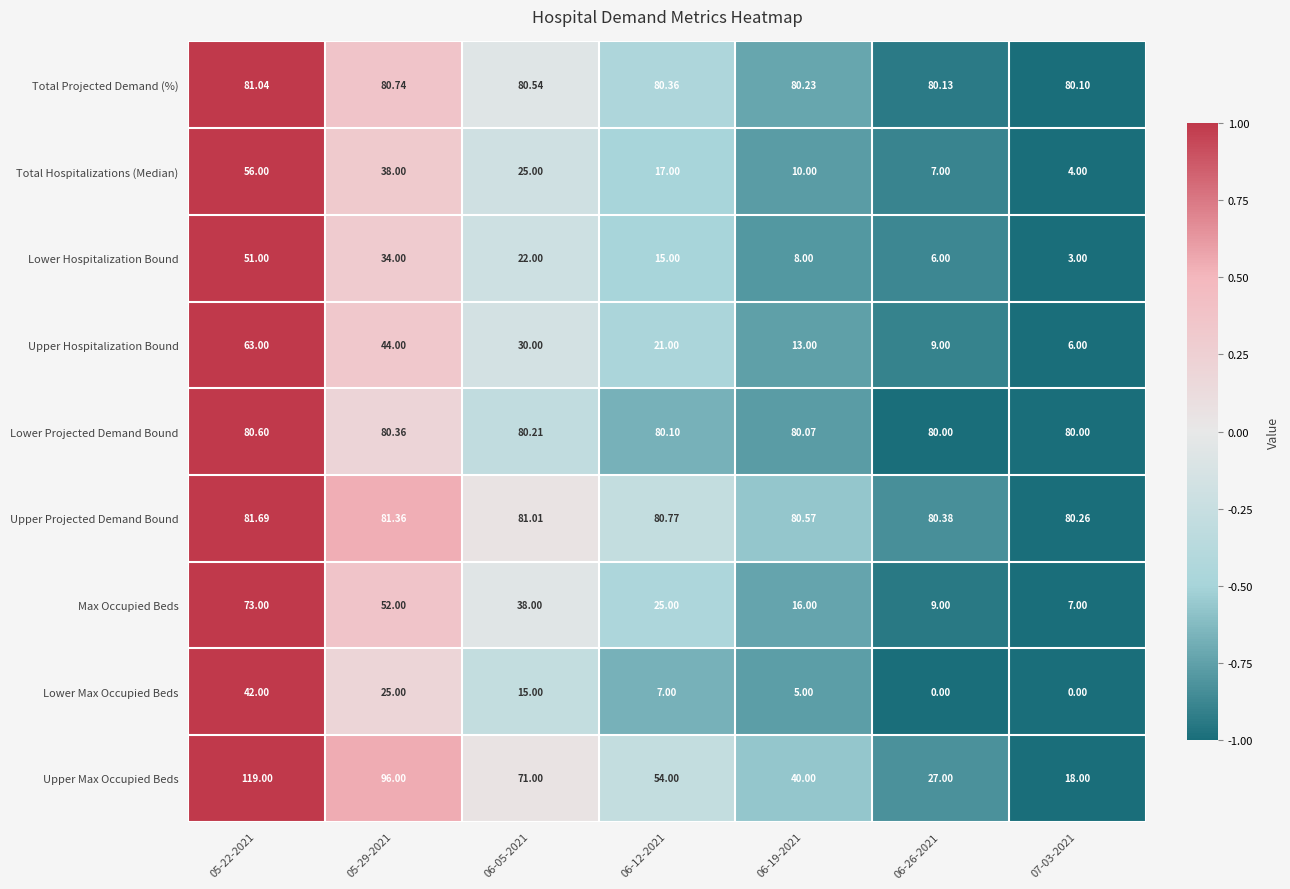

At how many categories does at least one series exceed 0?

7